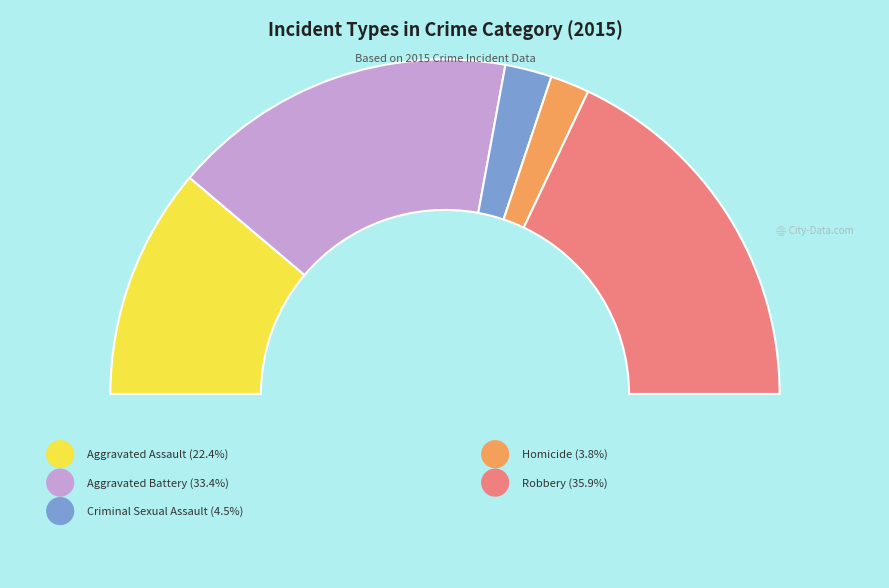

What is the change in value from Homicide to Robbery?

+128